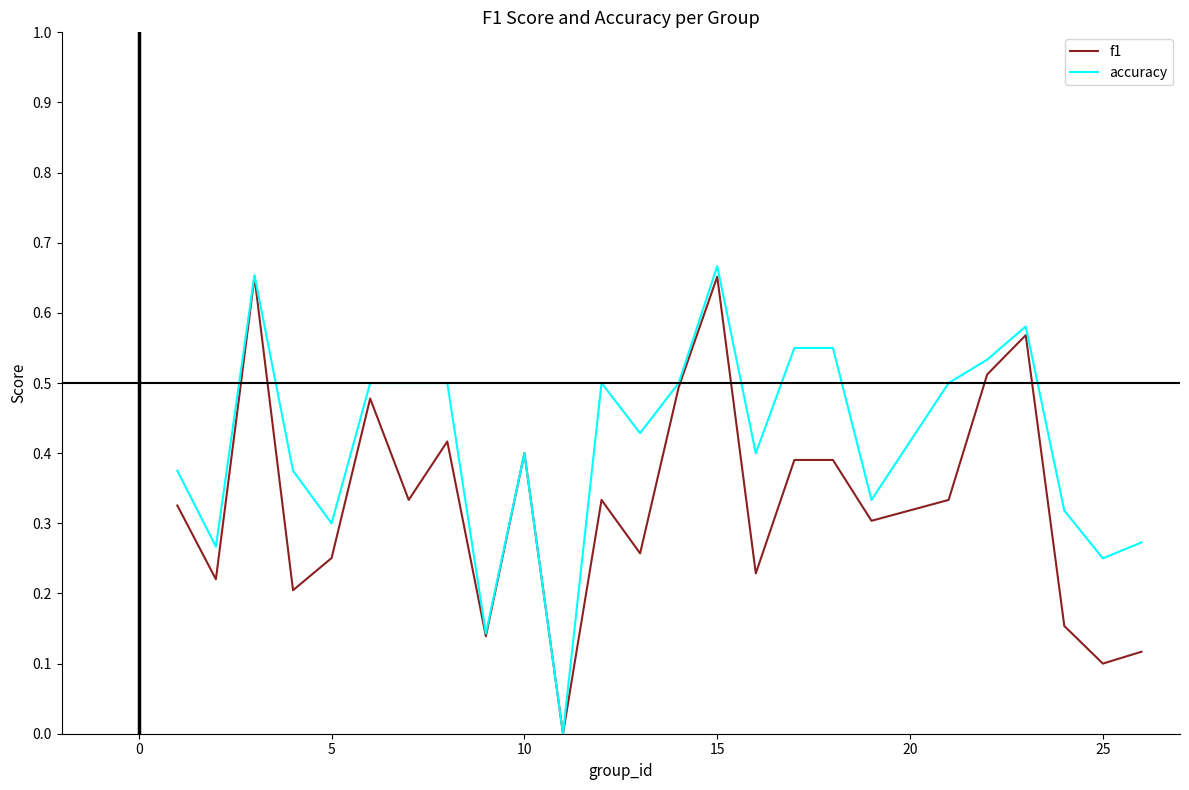

True or false: f1 has more than 1 interior local peaks.

True